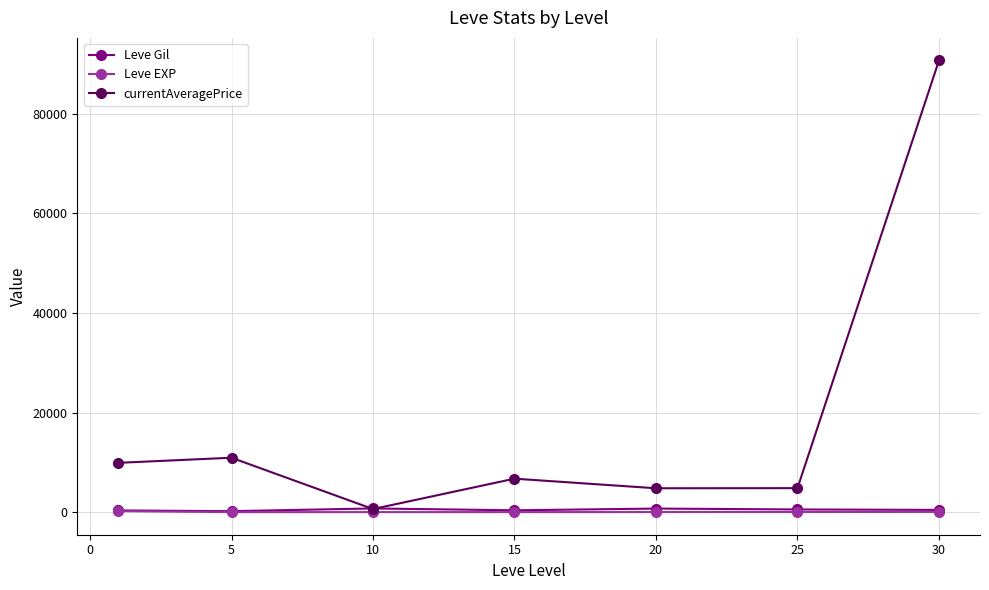

In currentAveragePrice, how many points are higher than both neighbors (excluding endpoints)?

2